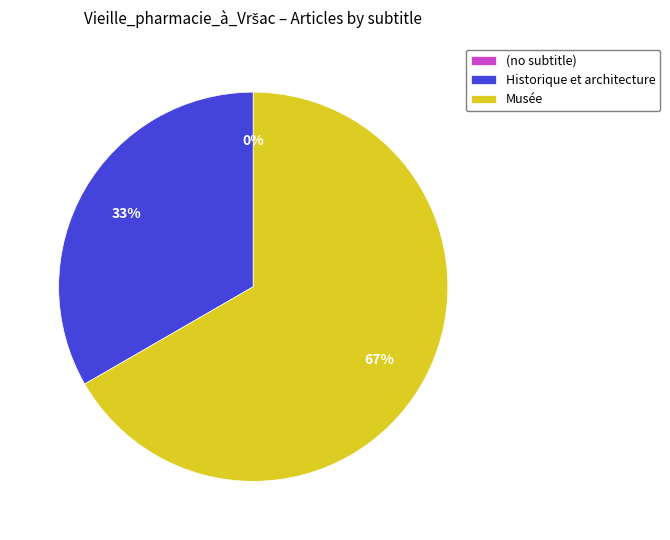

To the nearest percent, what is the difference between the (no subtitle) and Historique et architecture slice percentages?

33%